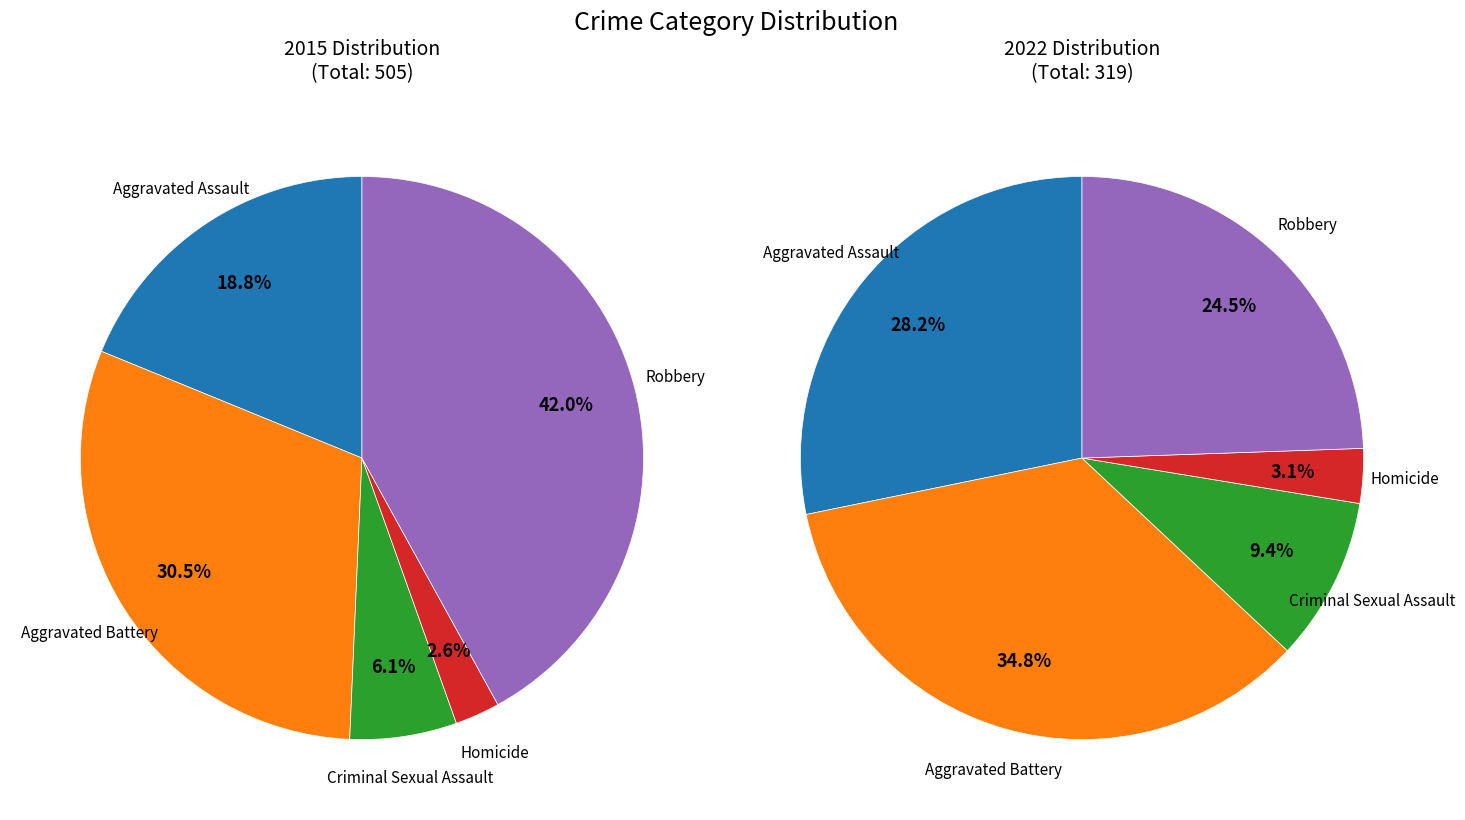

Is there any slice that represents more than half of the pie?

No